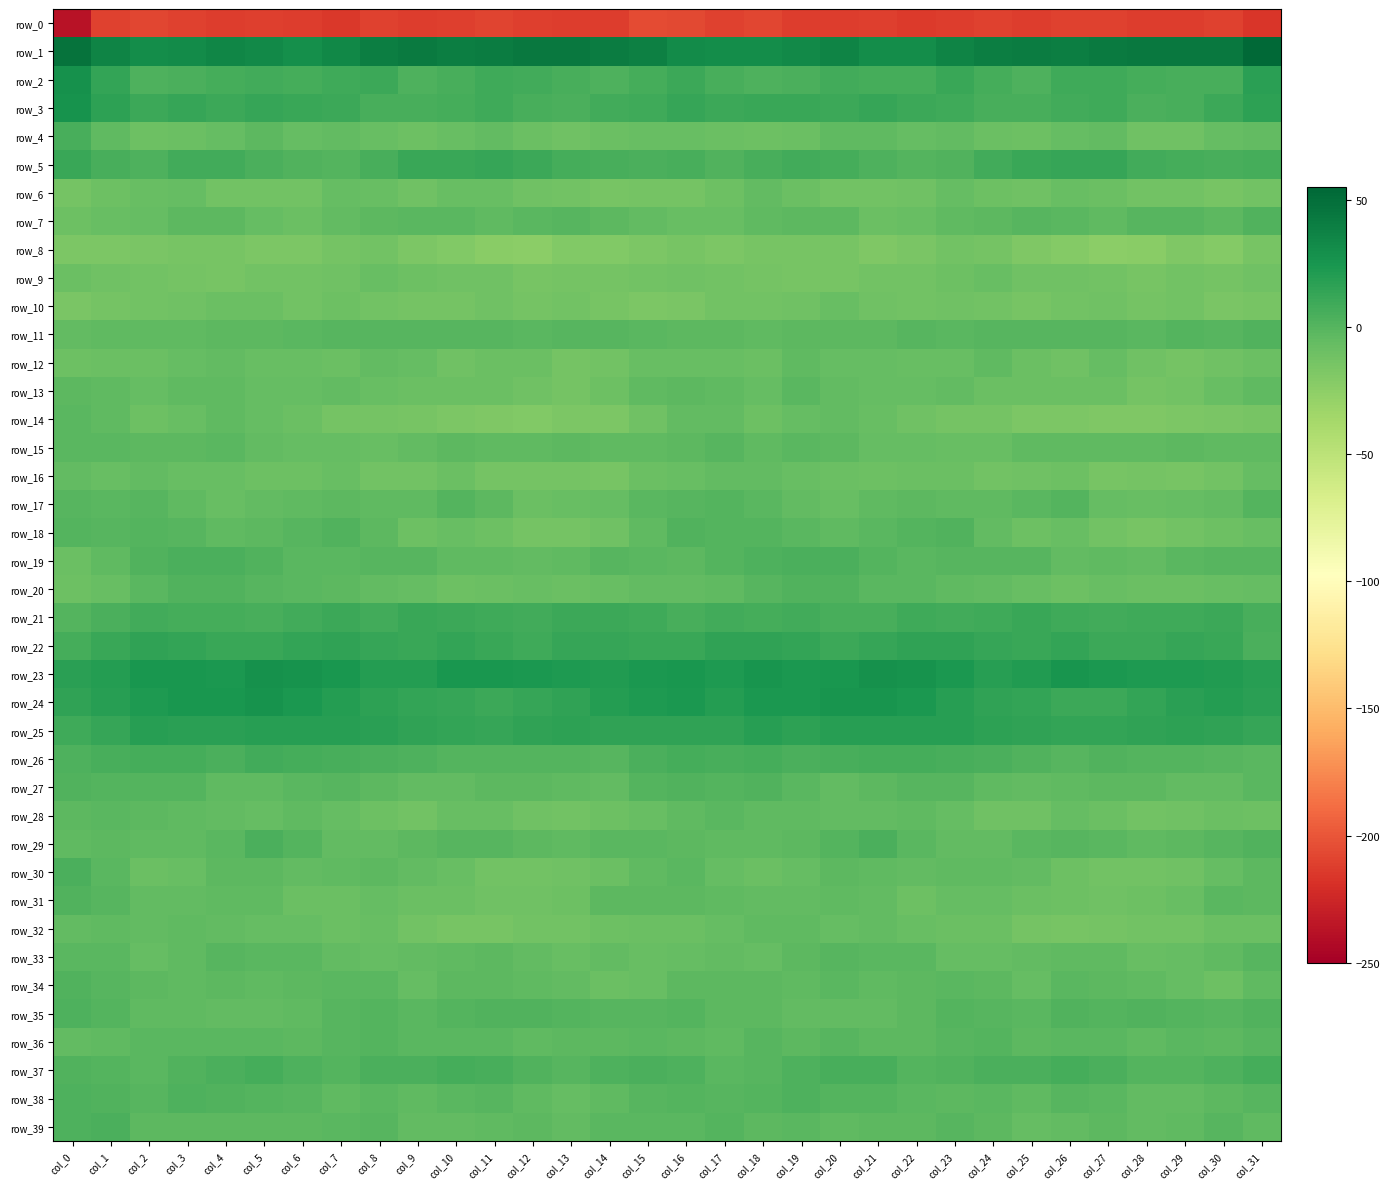

Which has a higher value, col_18 or col_7?

col_18